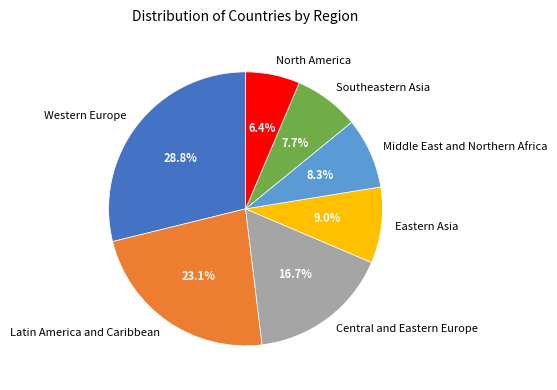

To the nearest percent, what percentage of the pie is Central and Eastern Europe?

17%